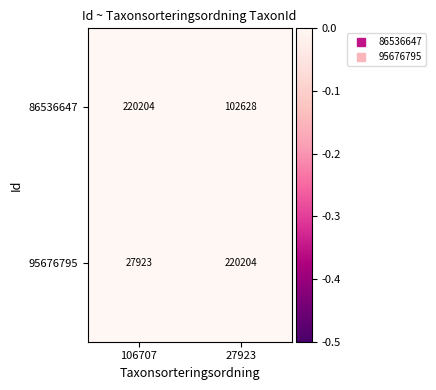

The value of 86536647 at 106707 is 220204. True or false?

True